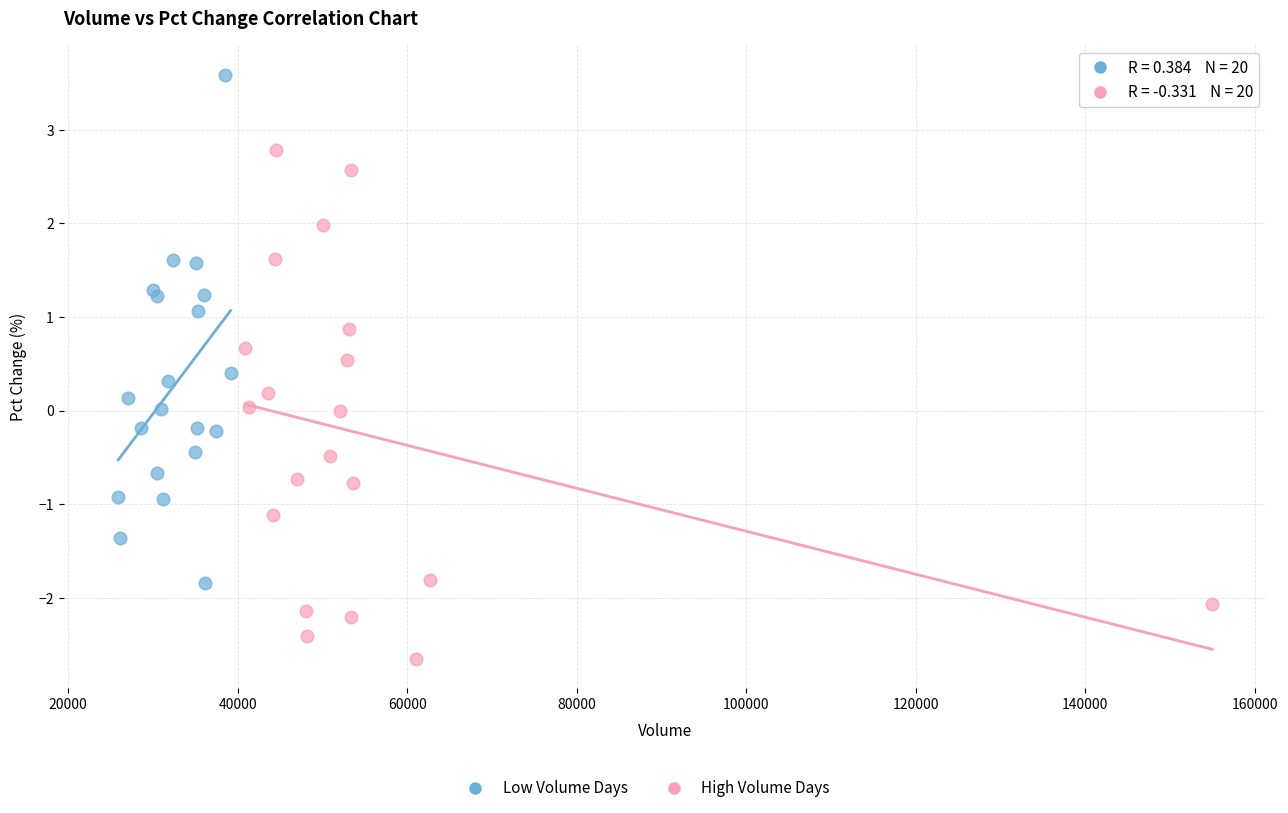

Which series reaches the maximum Y coordinate?

Low Volume Days